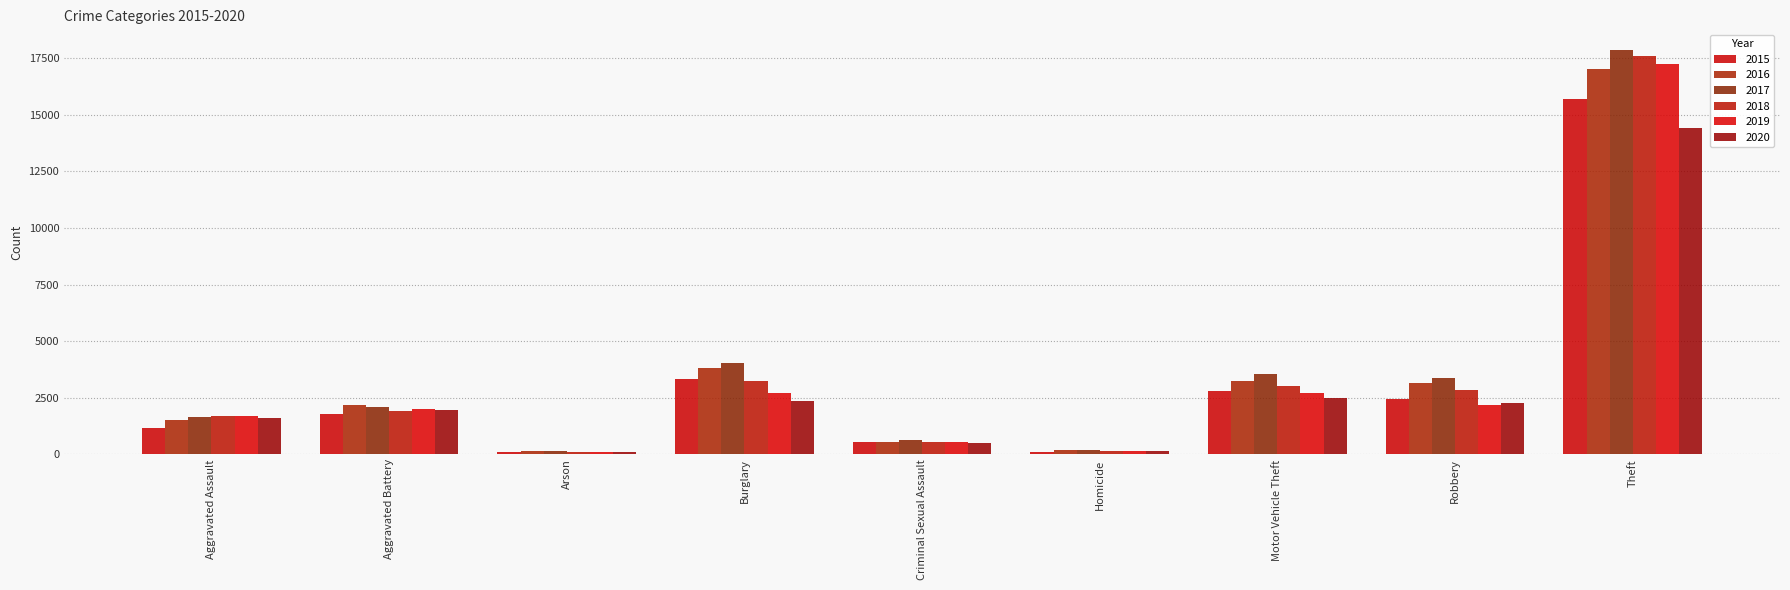

What is the average value of the 2019 series?

3264